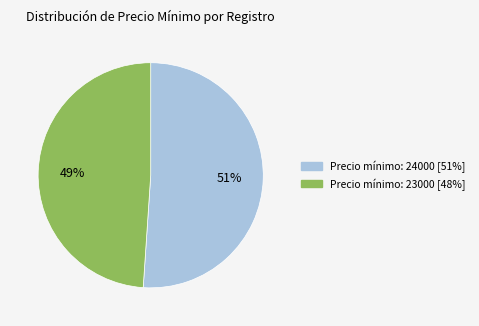

To the nearest percent, what is the difference between the largest and smallest slice percentages?

2%